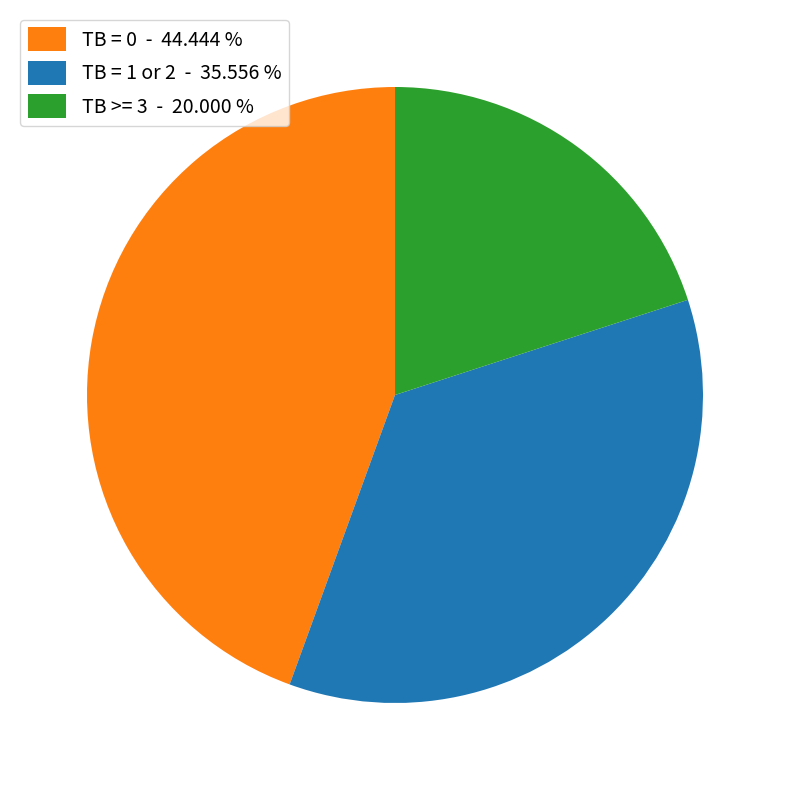

Is there any slice that represents more than half of the pie?

No